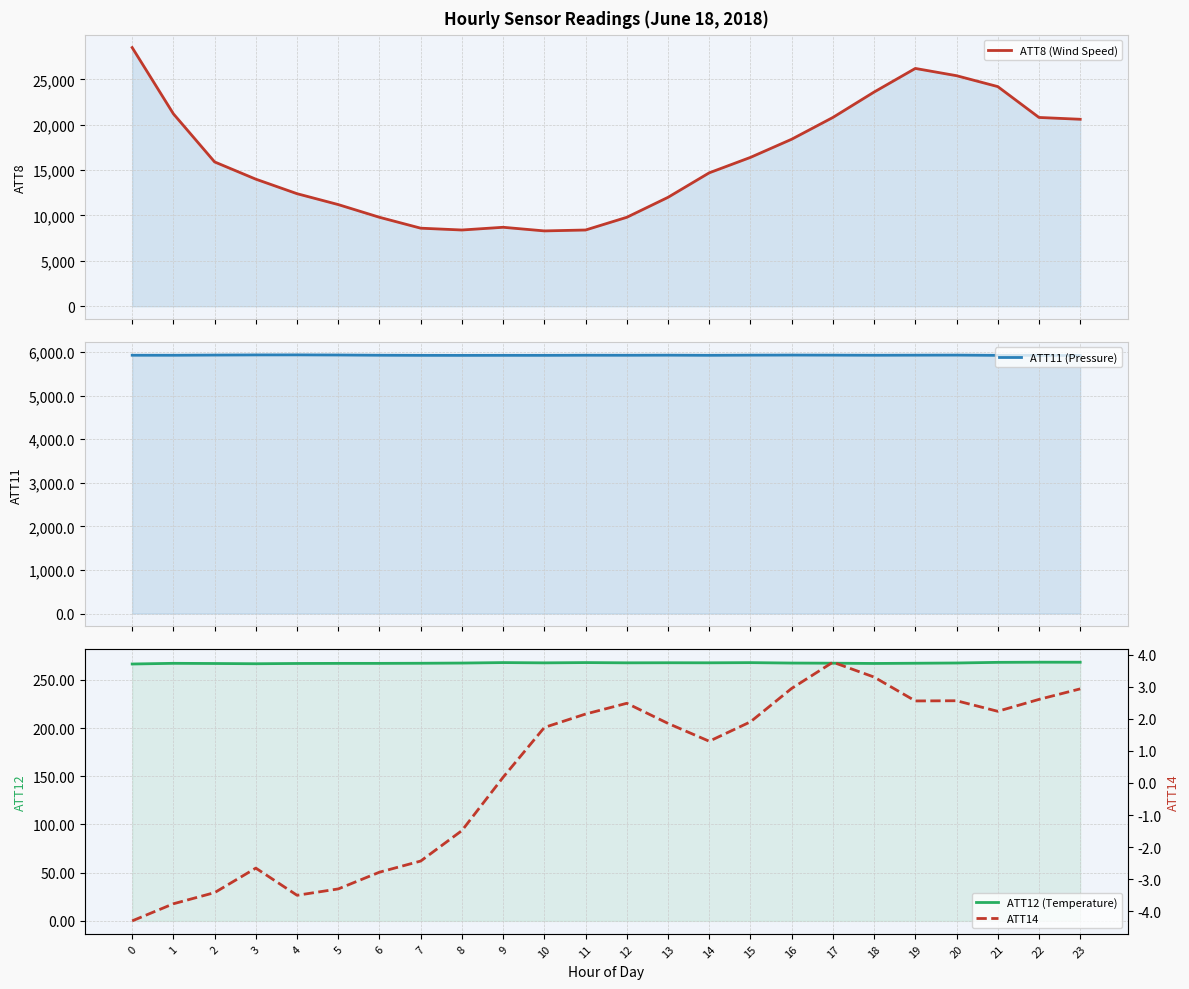

How many values in the ATT11 (Pressure) series are below 5926?

8